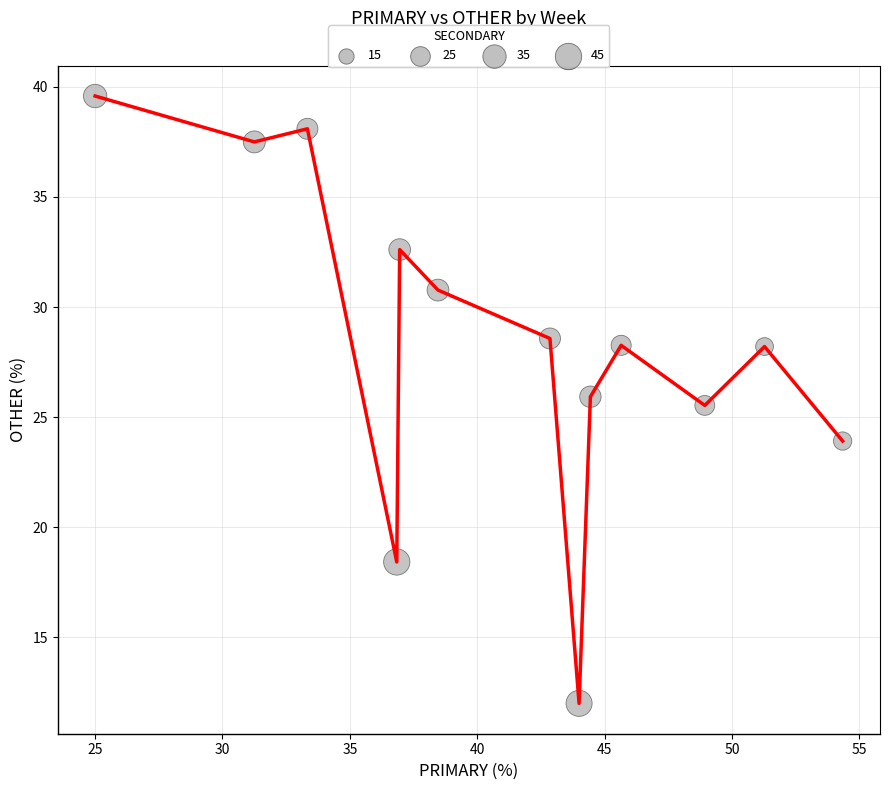

What is the difference between the maximum and minimum values?

27.6